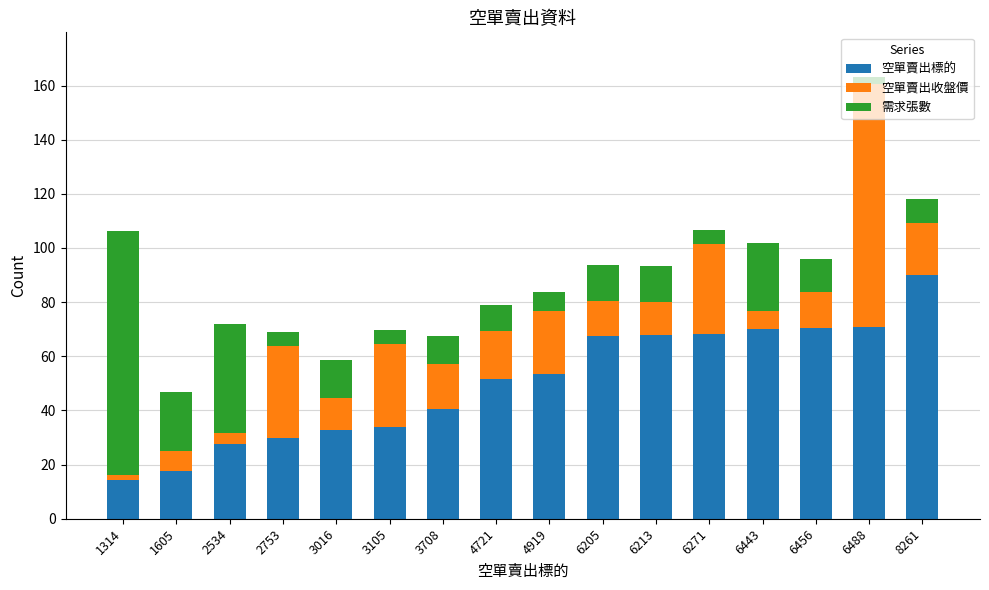

What is the lowest value of the 空單賣出標的 series?

14.3